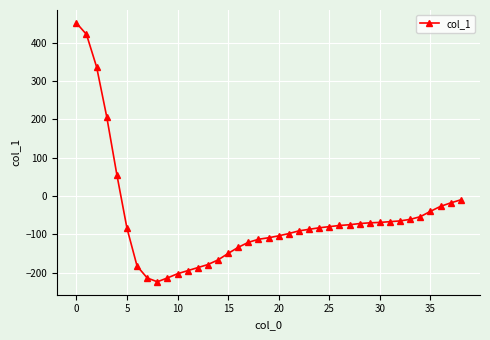

What is the value of the 28th point from the left?

-75